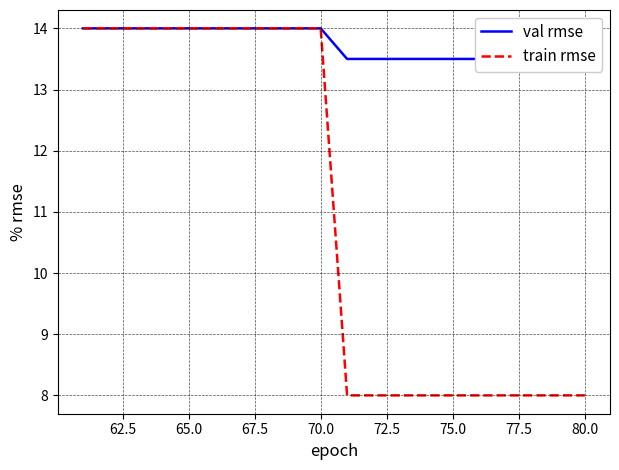

What is the lowest value of the train rmse series?

8